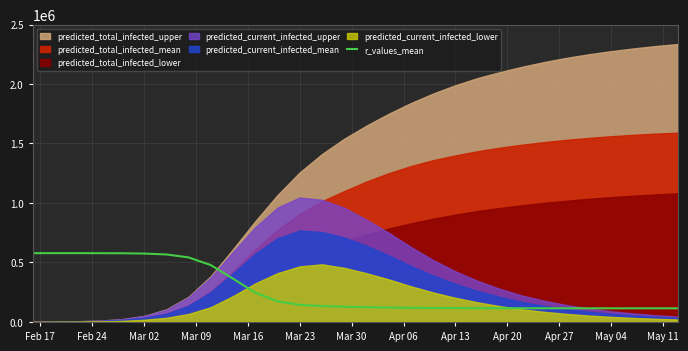

Reading right to left, what are all the values shown in this chart?

114800.0	114800.0	114800.0	114800.0	115000.0	115000.0	115200.0	115400.0	115600.0	116000.0	116600.0	117600.0	119000.0	121000.0	124000.0	128000.0	133600.0	143600.0	173800.0	246600.0	364200.0	478200.0	542800.0	567400.0	575000.0	577400.0	578000.0	578400.0	578400.0	578400.0